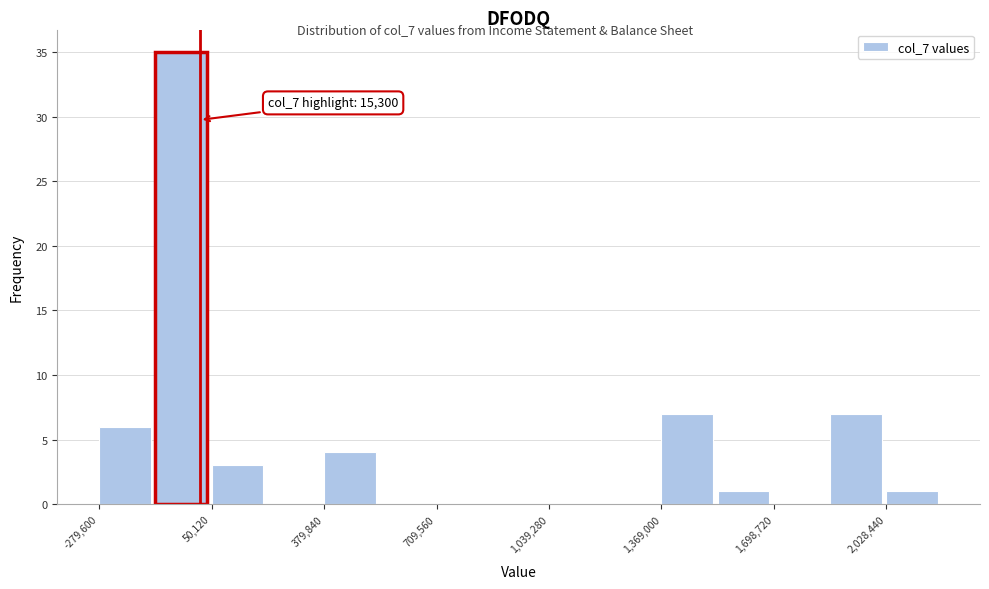

Around what value on the x-axis is the tallest bar? Give the approximate position of its centre, as read against the axis.

-50000